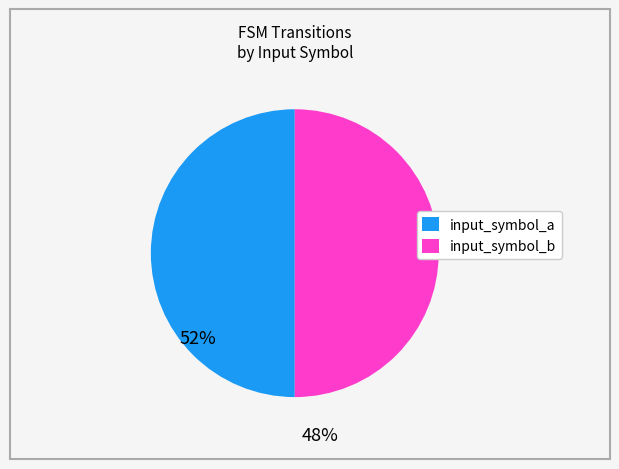

True or false: input_symbol_b accounts for 95% of the total.

False